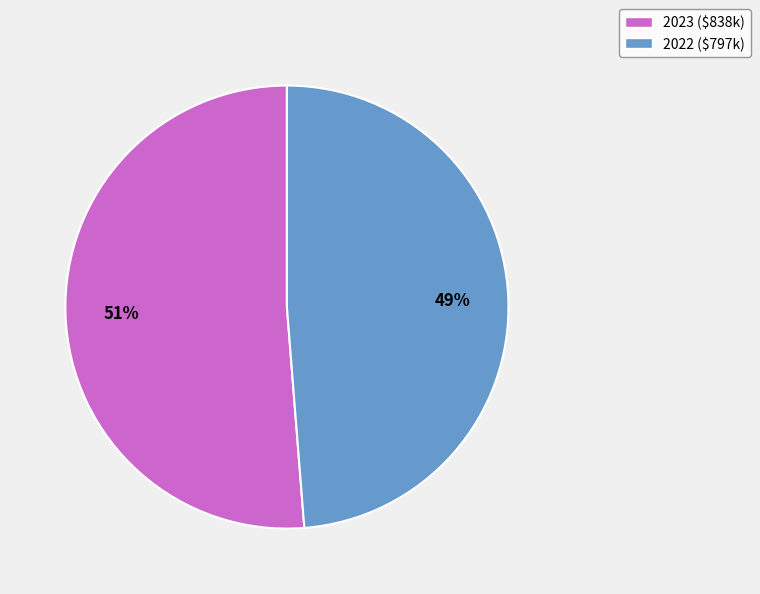

Which category has the biggest portion of the pie?

2023